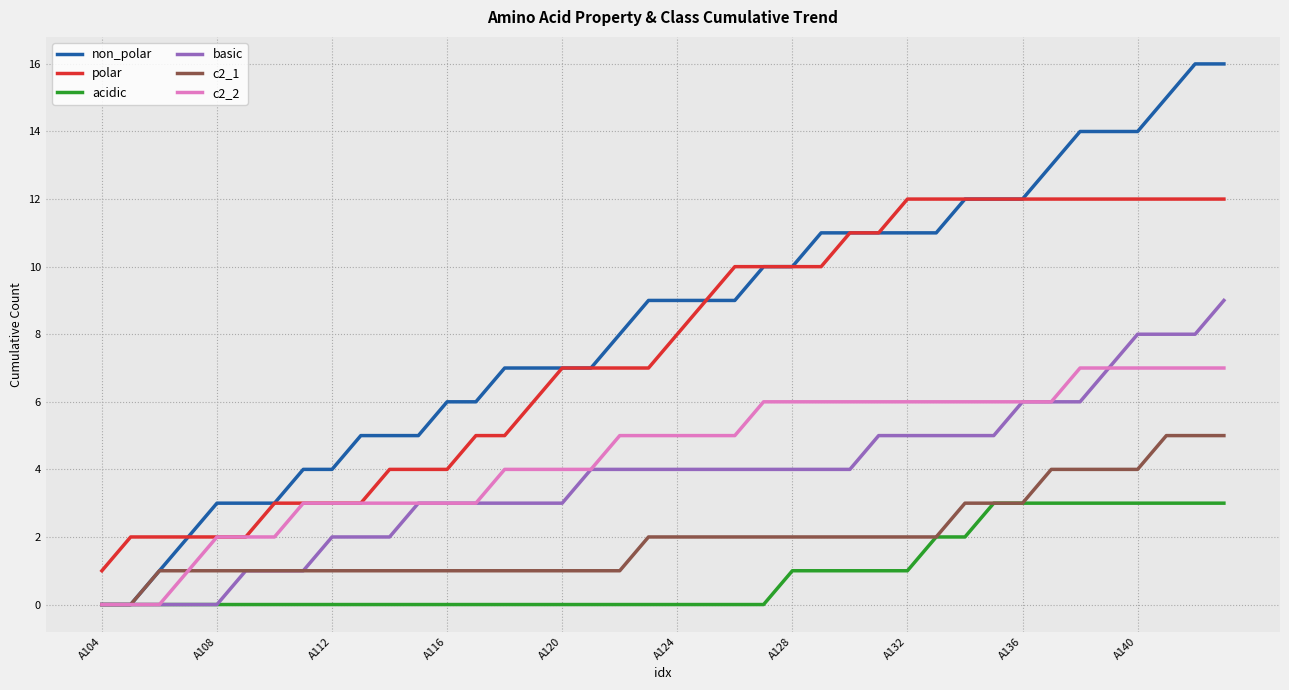

Rank the series by their maximum value, from highest to lowest.

non_polar, polar, basic, c2_2, c2_1, acidic